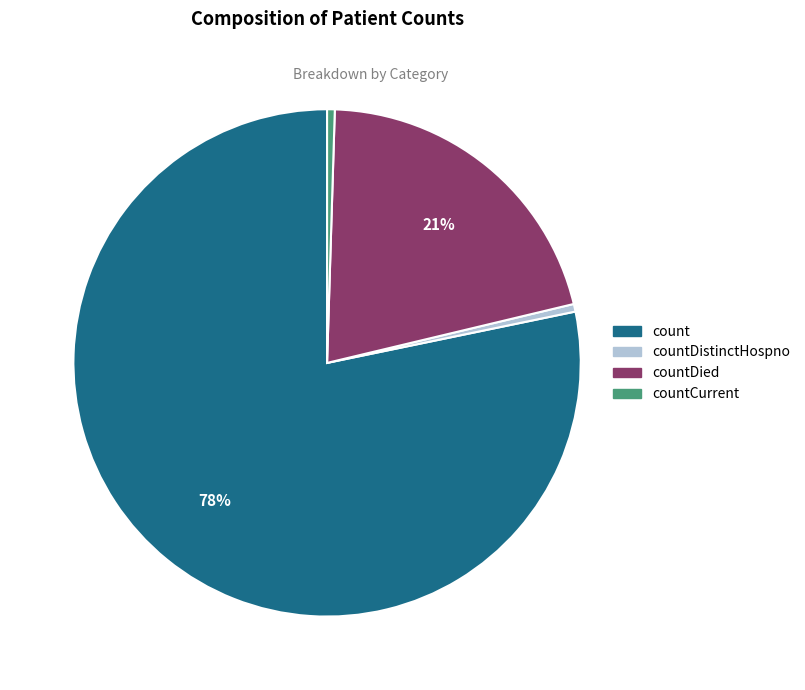

Is there a majority slice in this chart?

Yes